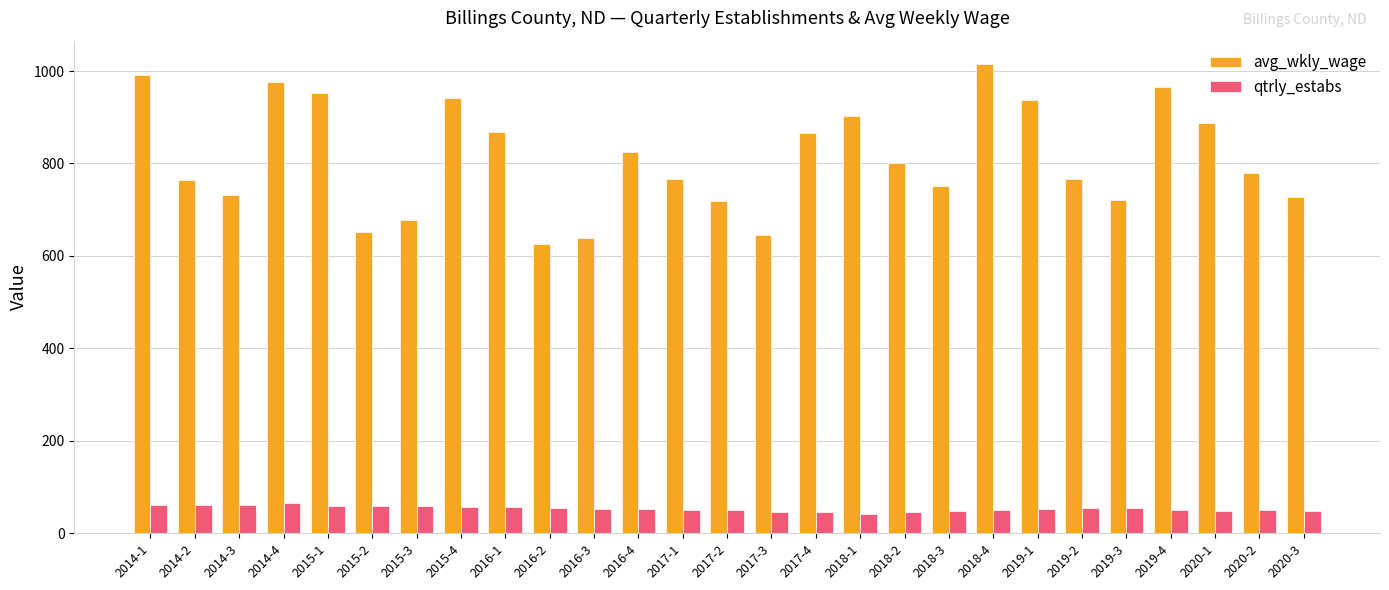

Does the chart contain any negative values?

No